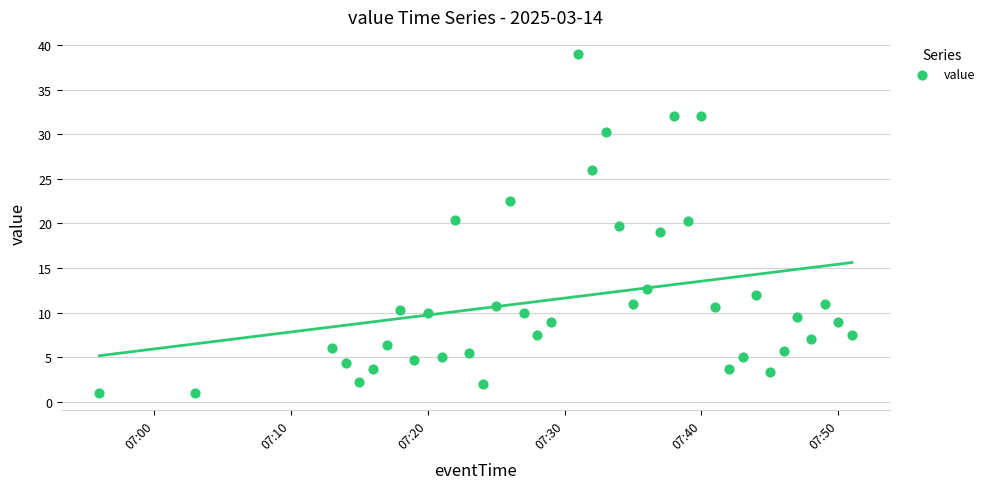

What is the range of Y values (max minus min)?

38.0